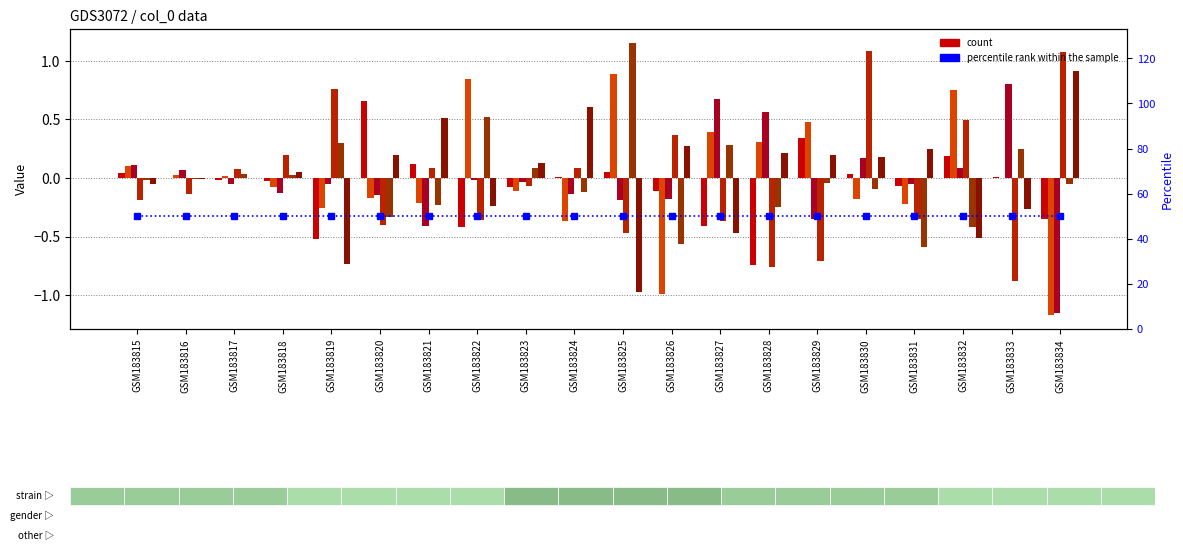

At which category does the chart reach its minimum across all series?

GSM183834